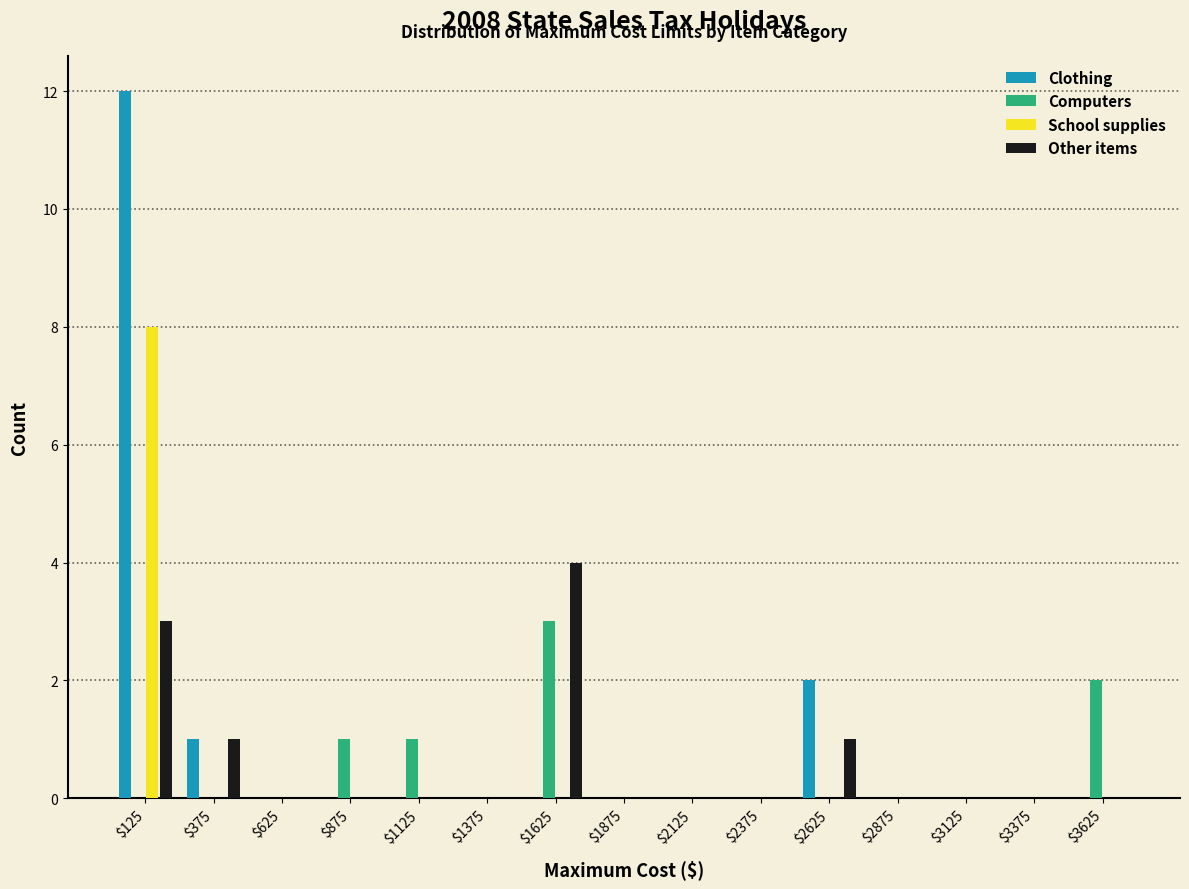

Reading left to right, list every range on the x-axis with the height of the bar of each series over it. The values are not printed on the chart, so give them approximately, as read against the axis.

0 to 250: Clothing=12	Computers=0	School supplies=8	Other items=3
250 to 500: Clothing=1	Computers=0	School supplies=0	Other items=1
500 to 750: Clothing=0	Computers=0	School supplies=0	Other items=0
750 to 1000: Clothing=0	Computers=1	School supplies=0	Other items=0
1000 to 1250: Clothing=0	Computers=1	School supplies=0	Other items=0
1250 to 1500: Clothing=0	Computers=0	School supplies=0	Other items=0
1500 to 1750: Clothing=0	Computers=3	School supplies=0	Other items=4
1750 to 2000: Clothing=0	Computers=0	School supplies=0	Other items=0
2000 to 2250: Clothing=0	Computers=0	School supplies=0	Other items=0
2250 to 2500: Clothing=0	Computers=0	School supplies=0	Other items=0
2500 to 2750: Clothing=2	Computers=0	School supplies=0	Other items=1
2750 to 3000: Clothing=0	Computers=0	School supplies=0	Other items=0
3000 to 3250: Clothing=0	Computers=0	School supplies=0	Other items=0
3250 to 3500: Clothing=0	Computers=0	School supplies=0	Other items=0
3500 to 3750: Clothing=0	Computers=2	School supplies=0	Other items=0